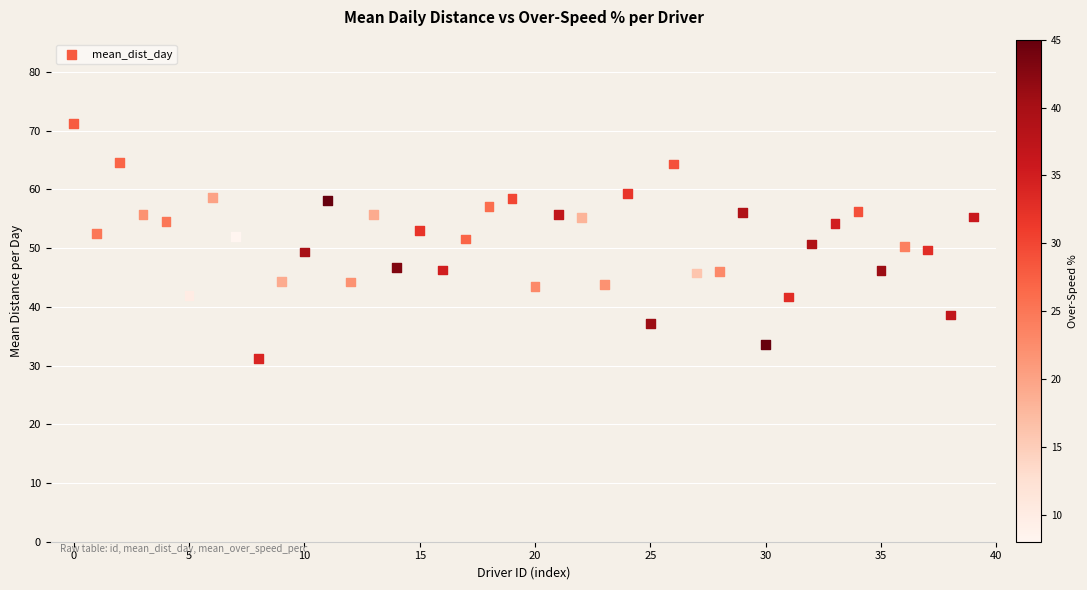

What is the range of Y values (max minus min)?

40.0